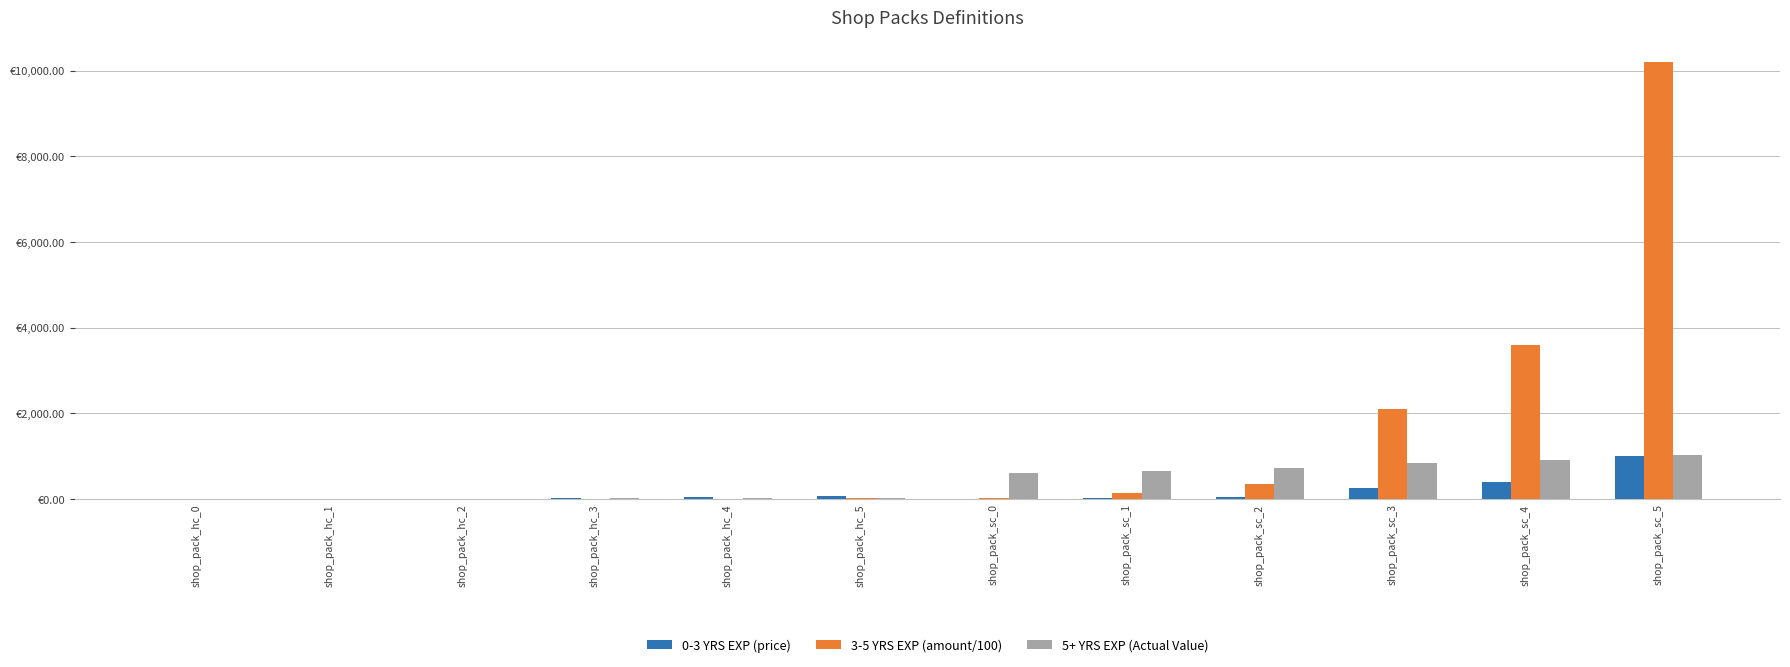

Rank the series by their average value, from lowest to highest.

0-3 YRS EXP (price), 5+ YRS EXP (Actual Value), 3-5 YRS EXP (amount/100)